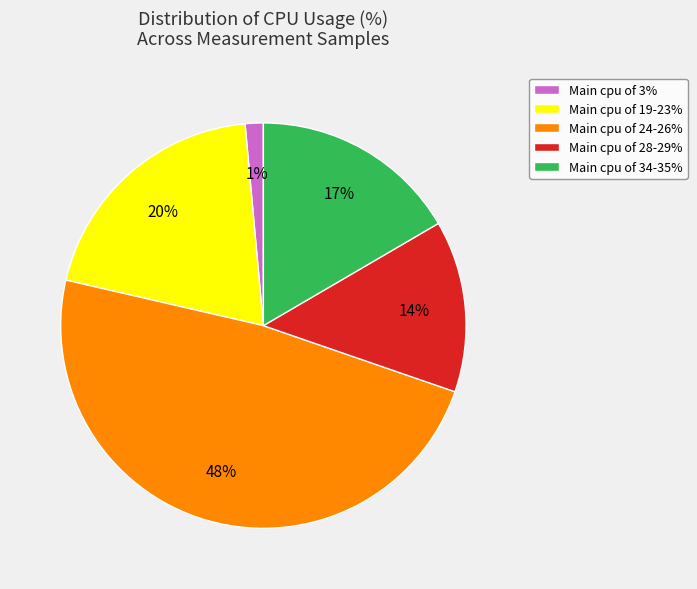

Does any single category account for the majority?

No